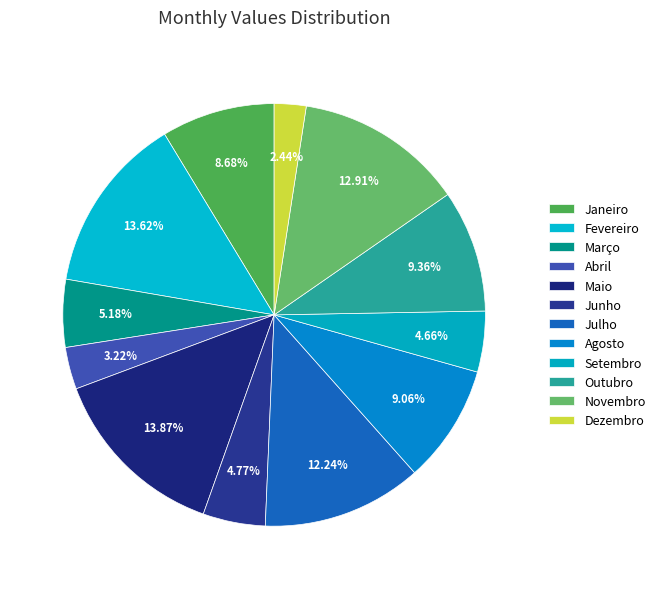

How much of the chart is everything except Maio?

86.1%